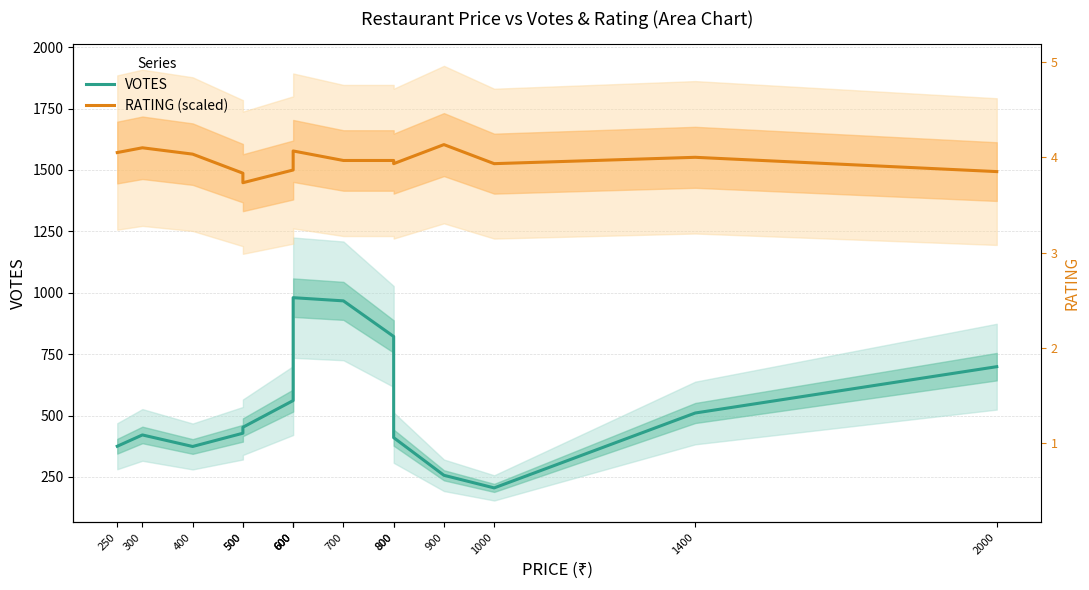

Is the value of RATING (scaled) at 600 greater than the value of VOTES at 800?

Yes